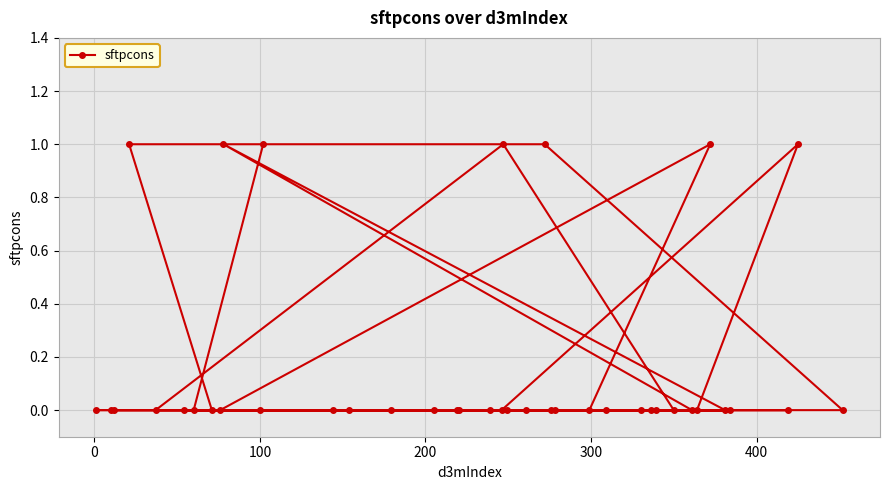

What is the sum of all values?

7